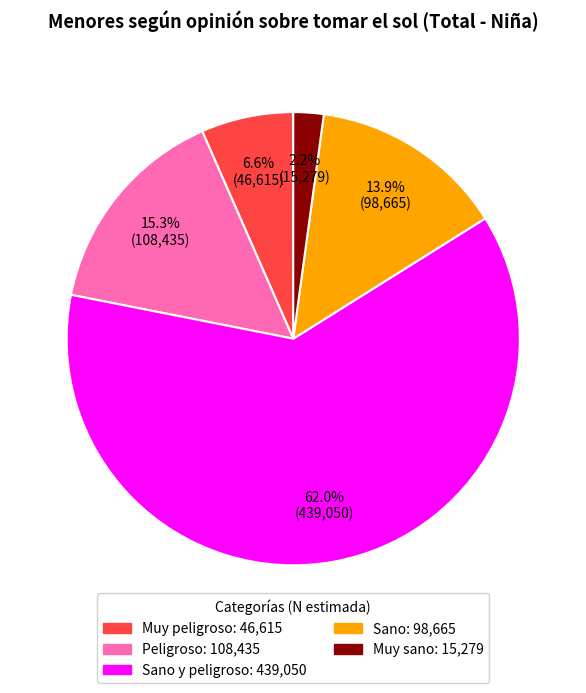

Does any single category account for the majority?

Yes